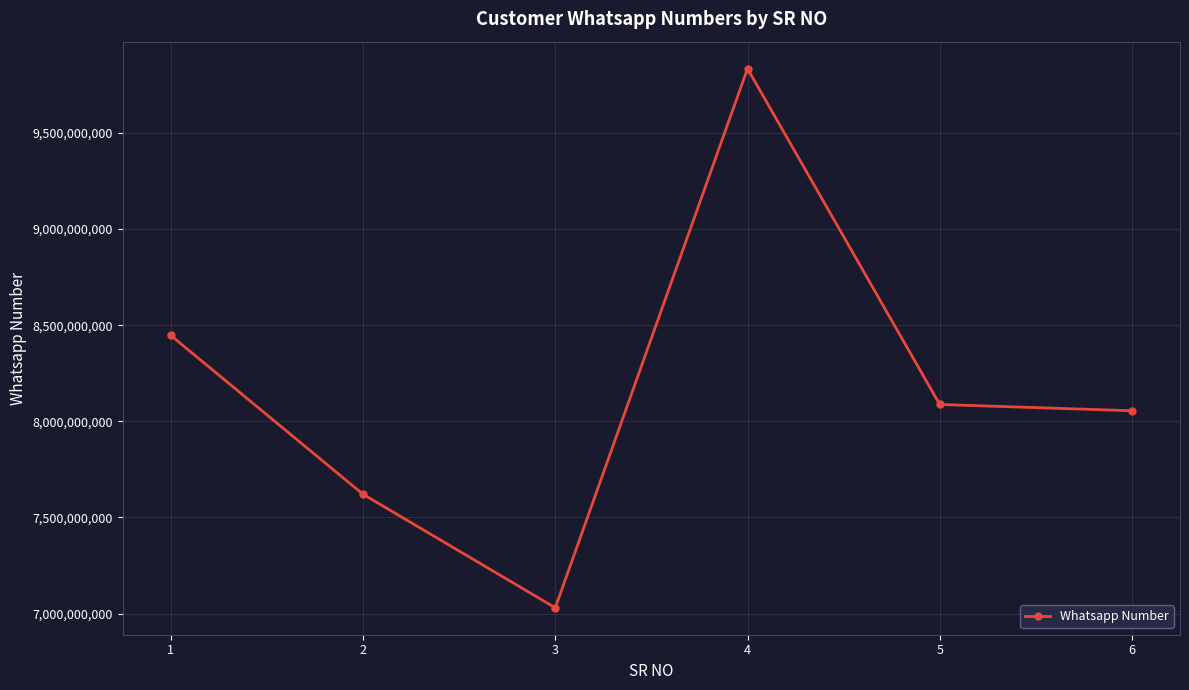

At which label is the value closest to 8432591539?

1